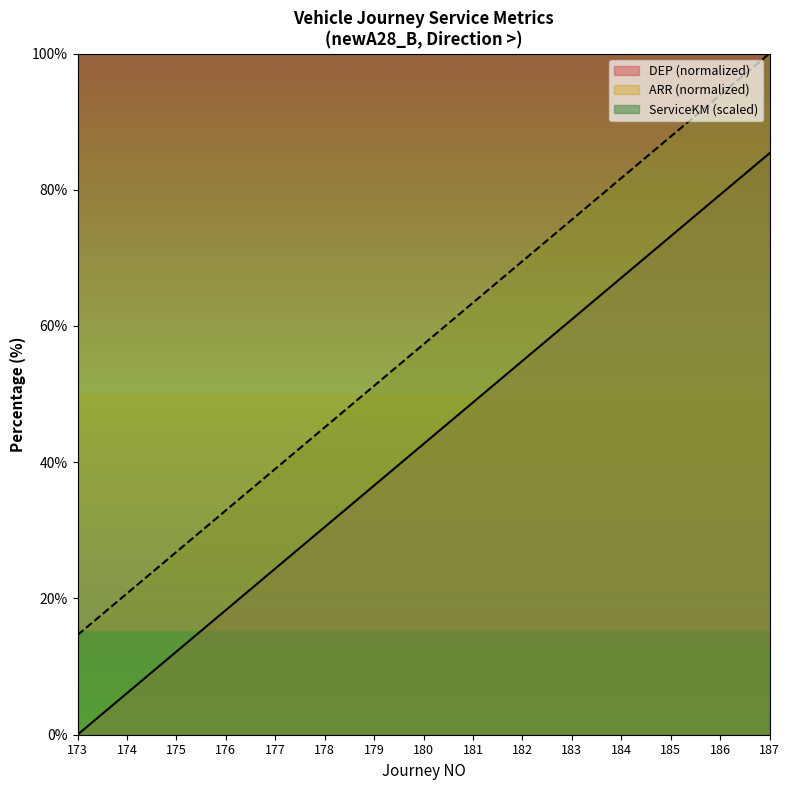

Rank the series at 181 from lowest to highest value.

DEP (normalized), ARR (normalized), ServiceKM (scaled)